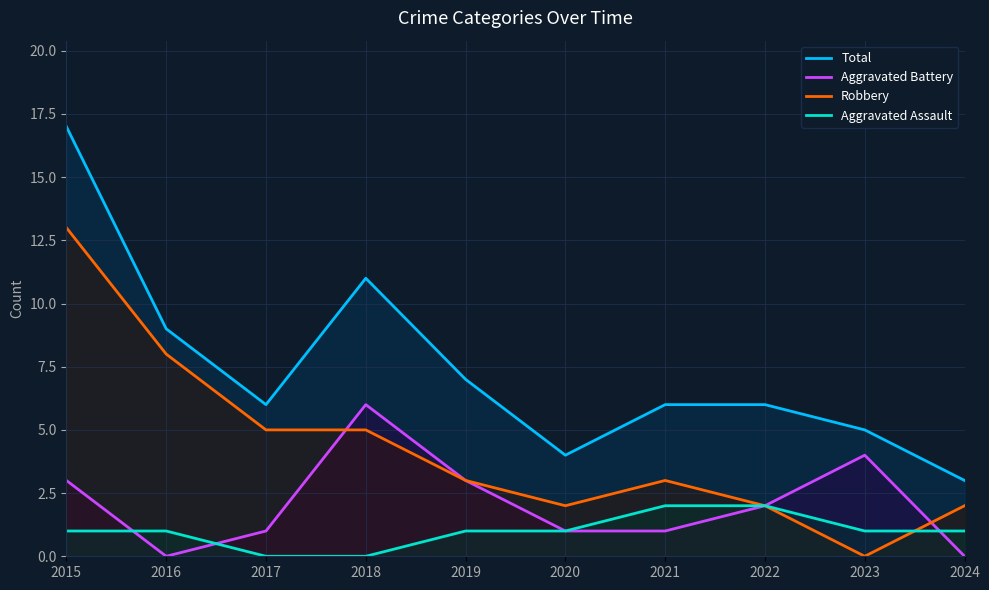

What are all the series names shown in the legend?

Total, Aggravated Battery, Robbery, Aggravated Assault